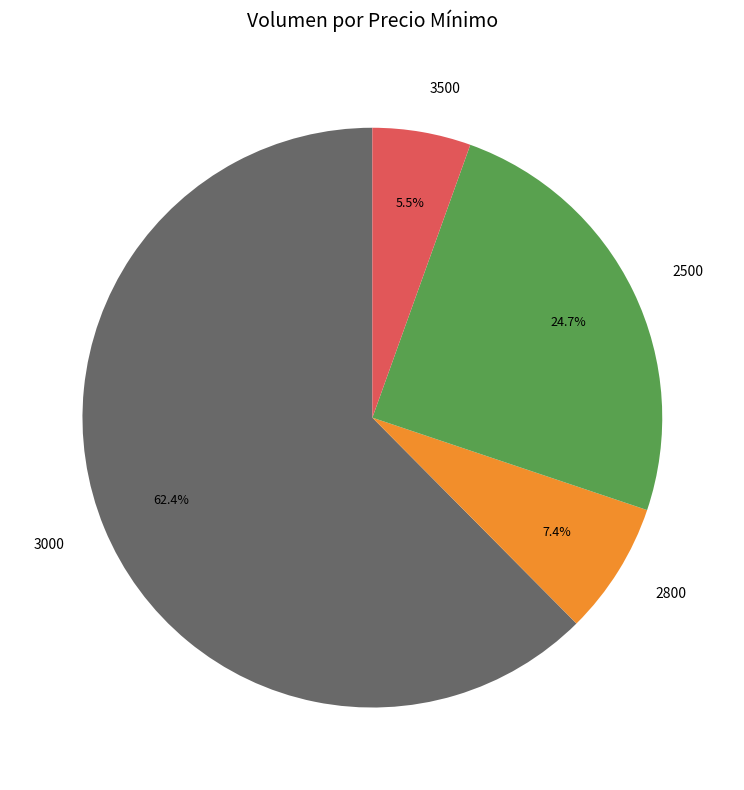

Which slice is the largest?

3000